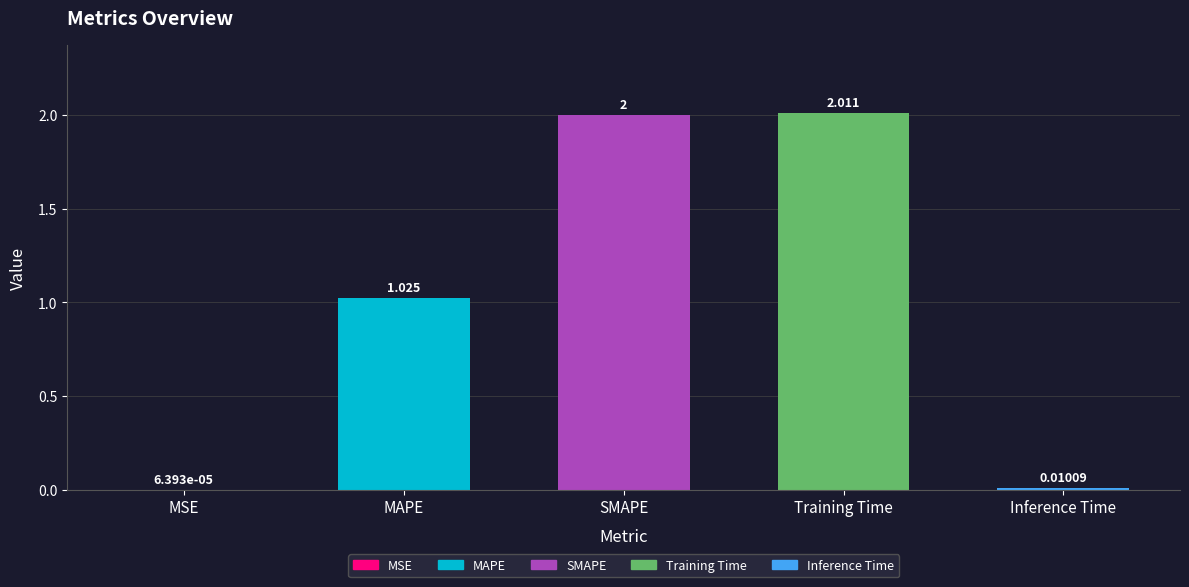

Rank the categories by value from lowest to highest.

MSE, Inference Time, MAPE, SMAPE, Training Time